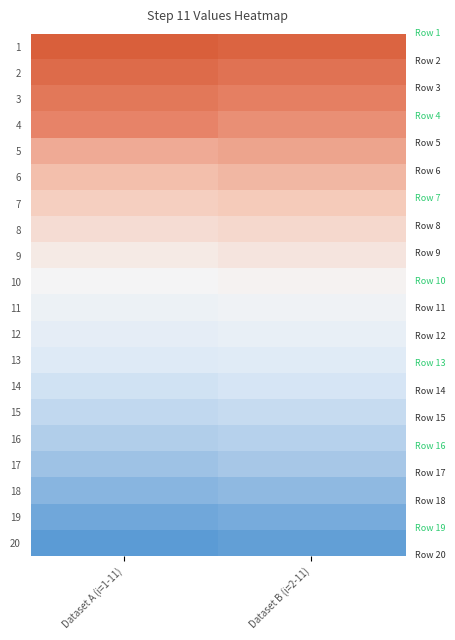

Reading right to left, what are all the values shown in this chart?

1: Dataset B (i=2-11)=-1.3	Dataset A (i=1-11)=-1.1
2: Dataset B (i=2-11)=-1.7	Dataset A (i=1-11)=-1.5
3: Dataset B (i=2-11)=-2.1	Dataset A (i=1-11)=-1.9
4: Dataset B (i=2-11)=-2.5	Dataset A (i=1-11)=-2.3
5: Dataset B (i=2-11)=-2.9	Dataset A (i=1-11)=-3.0
6: Dataset B (i=2-11)=-3.3	Dataset A (i=1-11)=-3.4
7: Dataset B (i=2-11)=-3.6	Dataset A (i=1-11)=-3.8
8: Dataset B (i=2-11)=-4.0	Dataset A (i=1-11)=-4.1
9: Dataset B (i=2-11)=-4.4	Dataset A (i=1-11)=-4.5
10: Dataset B (i=2-11)=-4.7	Dataset A (i=1-11)=-4.9
11: Dataset B (i=2-11)=-5.1	Dataset A (i=1-11)=-5.2
12: Dataset B (i=2-11)=-5.5	Dataset A (i=1-11)=-5.6
13: Dataset B (i=2-11)=-5.8	Dataset A (i=1-11)=-6.0
14: Dataset B (i=2-11)=-6.2	Dataset A (i=1-11)=-6.3
15: Dataset B (i=2-11)=-6.6	Dataset A (i=1-11)=-6.7
16: Dataset B (i=2-11)=-7.0	Dataset A (i=1-11)=-7.1
17: Dataset B (i=2-11)=-7.3	Dataset A (i=1-11)=-7.5
18: Dataset B (i=2-11)=-7.7	Dataset A (i=1-11)=-7.8
19: Dataset B (i=2-11)=-8.1	Dataset A (i=1-11)=-8.2
20: Dataset B (i=2-11)=-8.4	Dataset A (i=1-11)=-8.6